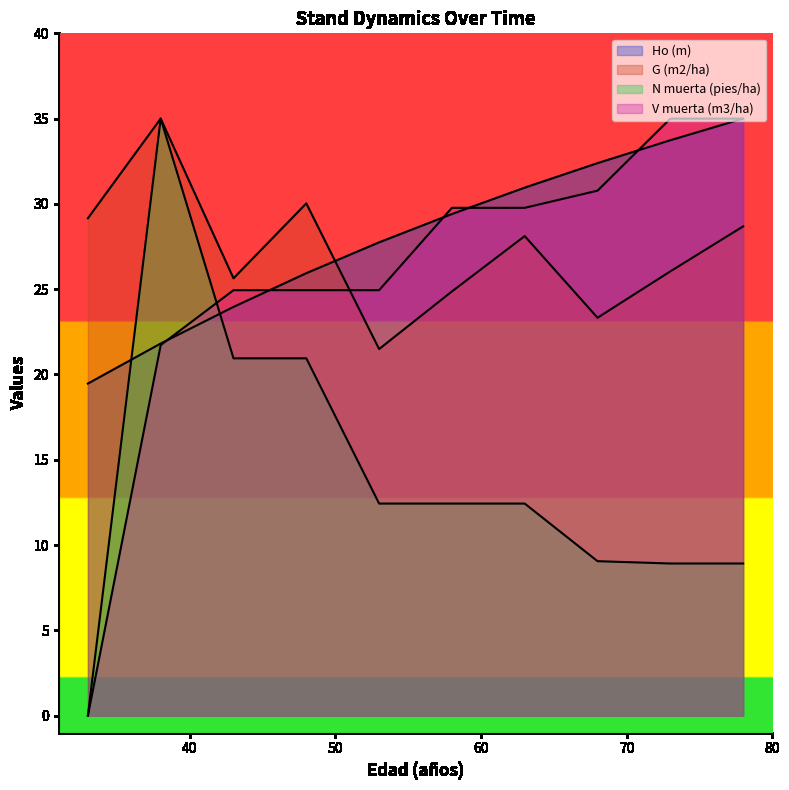

How many intersections are there between N muerta (pies/ha) and V muerta (m3/ha)?

1